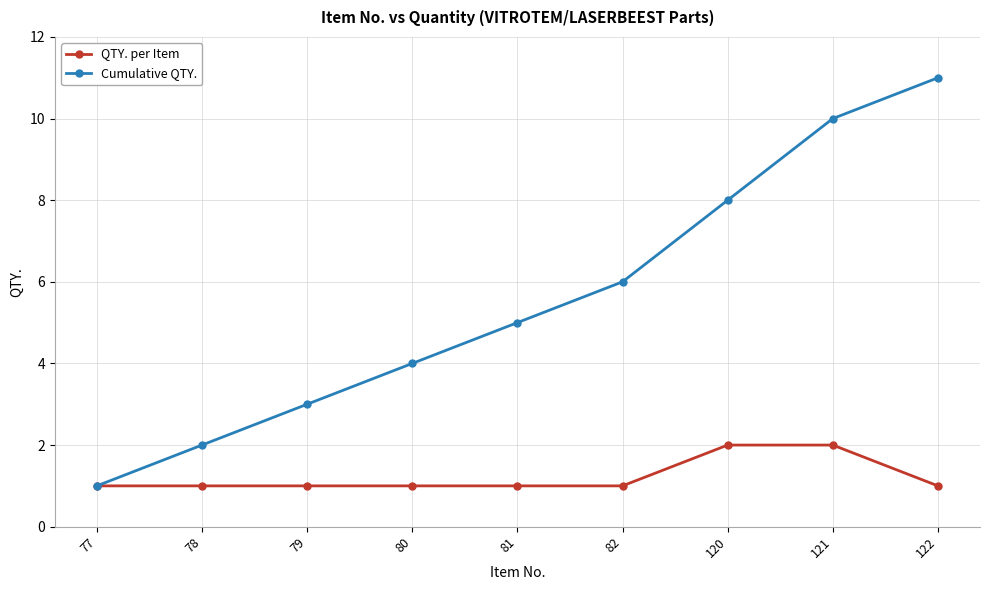

Which category has the highest value across all series?

122